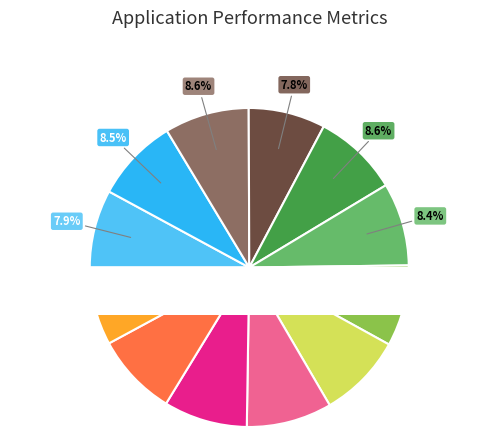

Is it true that TWMC is 9% of the pie?

True